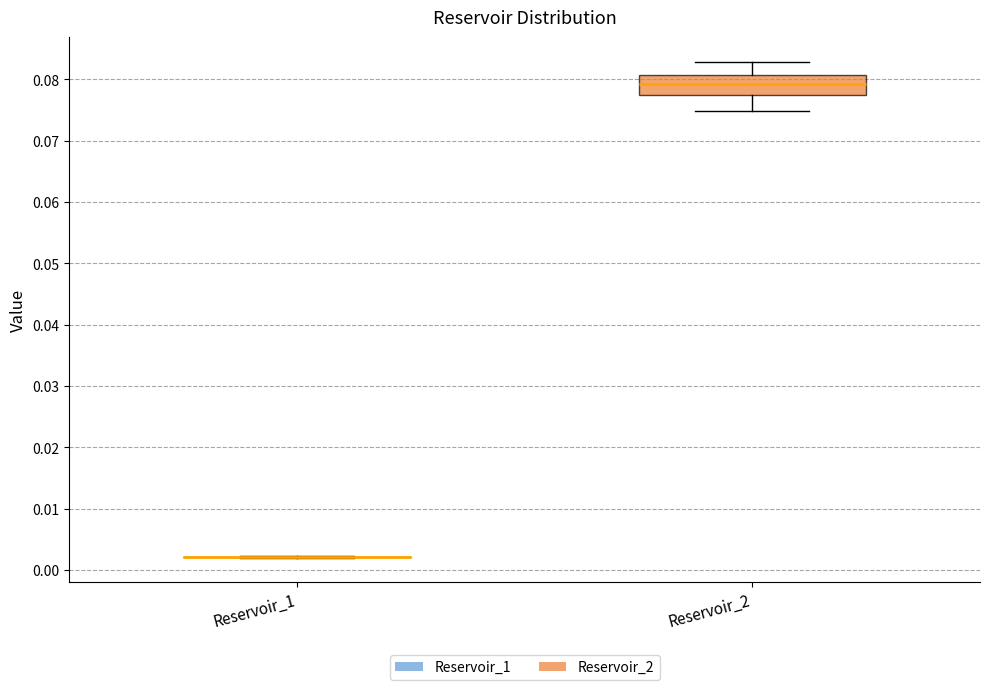

Which box is the tallest, from its lower edge to its upper edge?

Reservoir_2